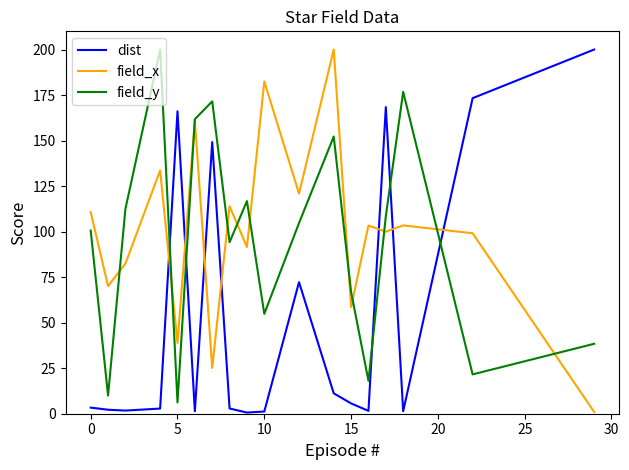

True or false: field_x and dist intersect in this chart.

True